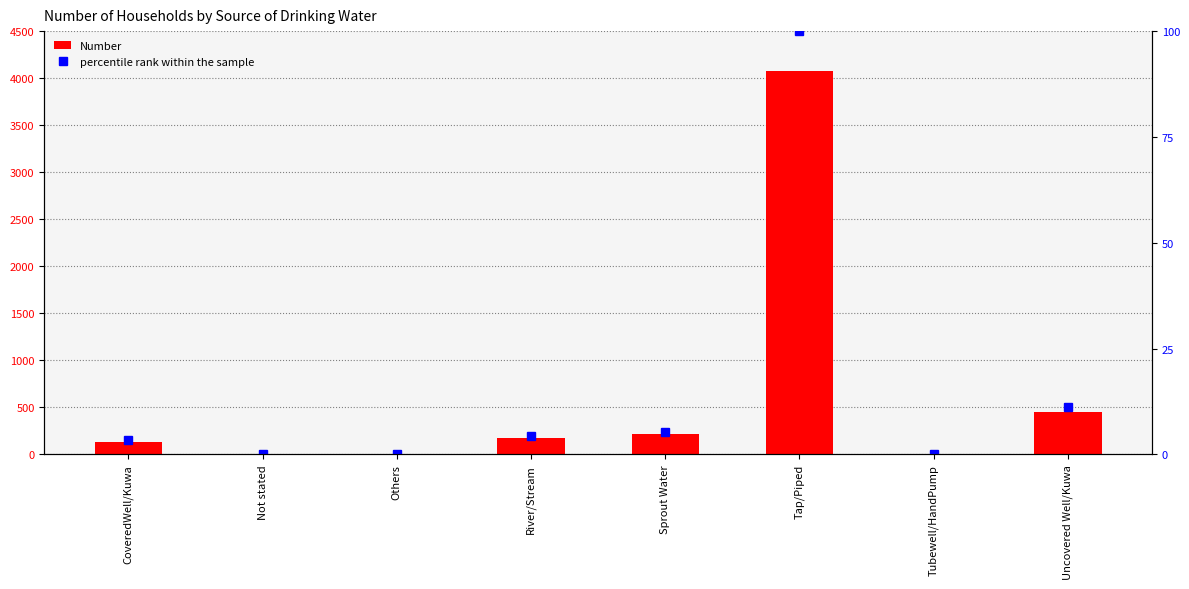

What is the label of the 4th bar from the right?

Sprout Water